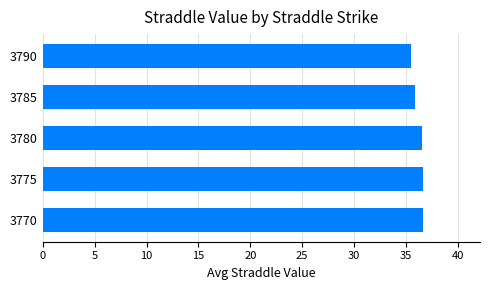

The chart shows a value of 56.0 at 3775. True or false?

False